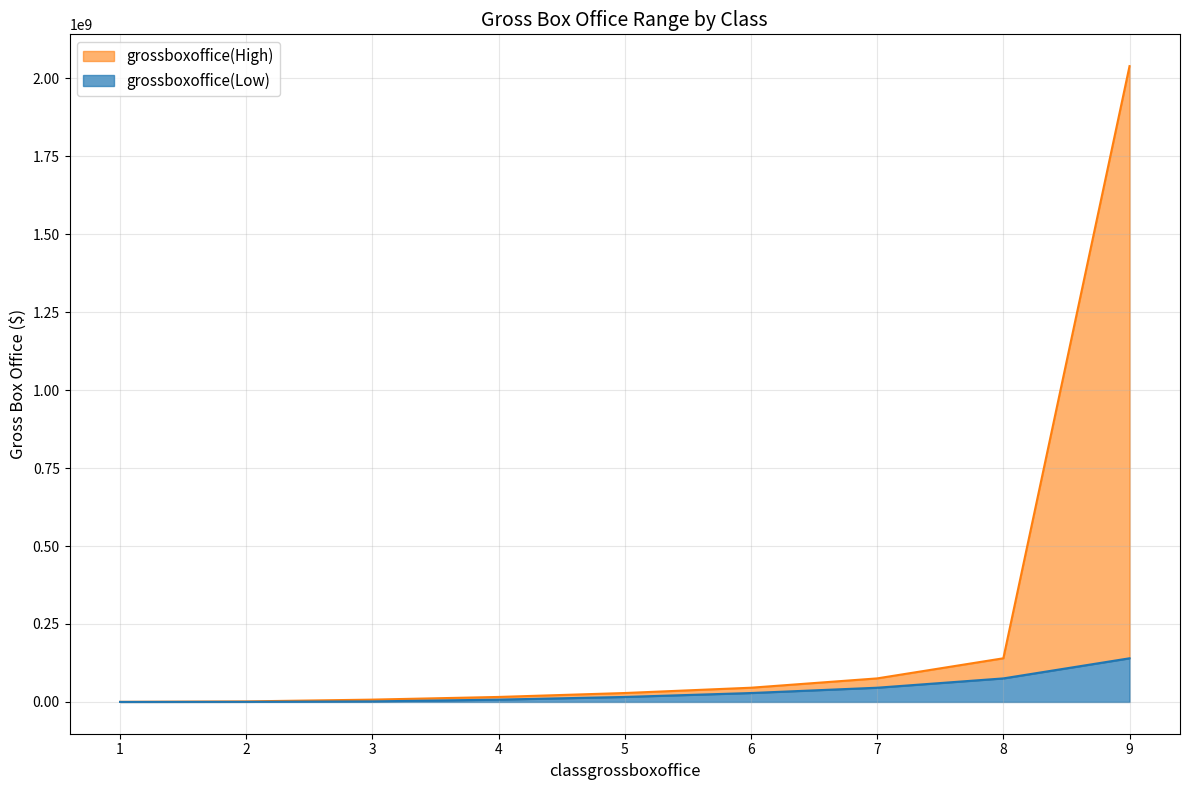

Which series changed the most between 1 and 7?

grossboxoffice(High)